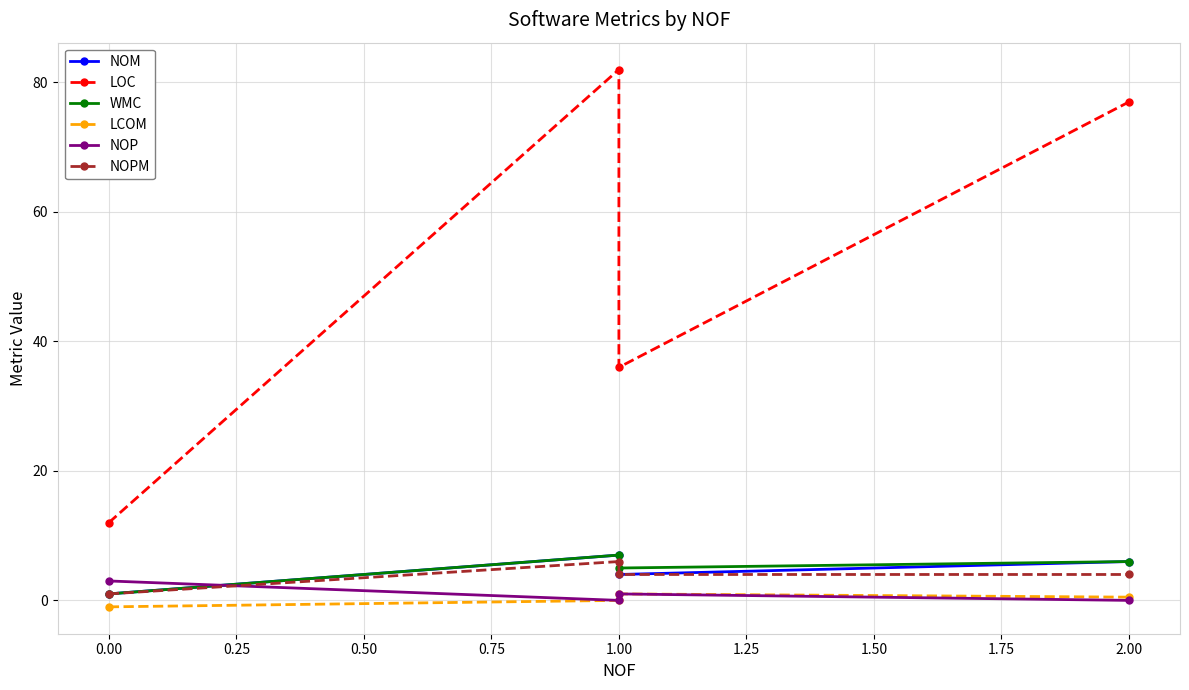

True or false: LOC and NOM intersect in this chart.

False